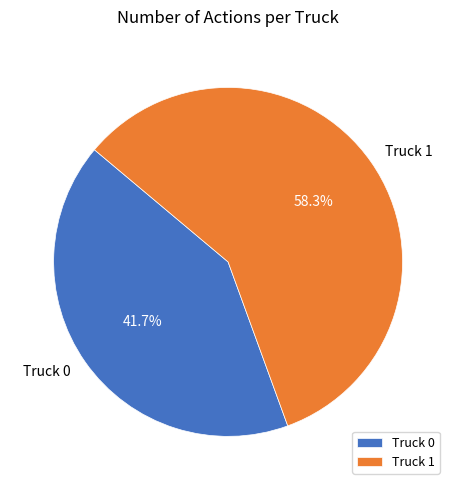

What is the ratio of the value at Truck 0 to the value at Truck 1?

0.7